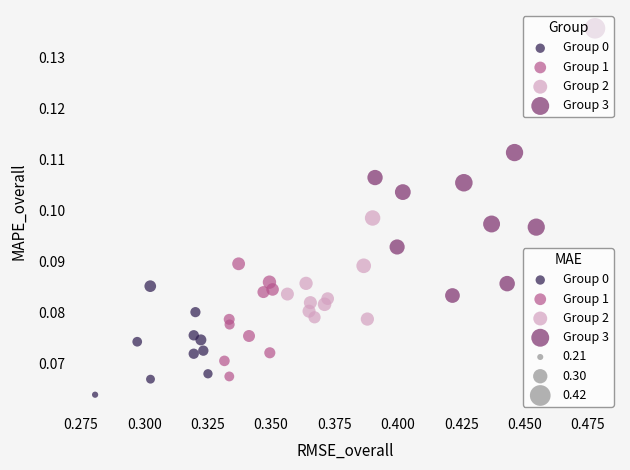

Which series reaches the minimum Y coordinate?

Group 0